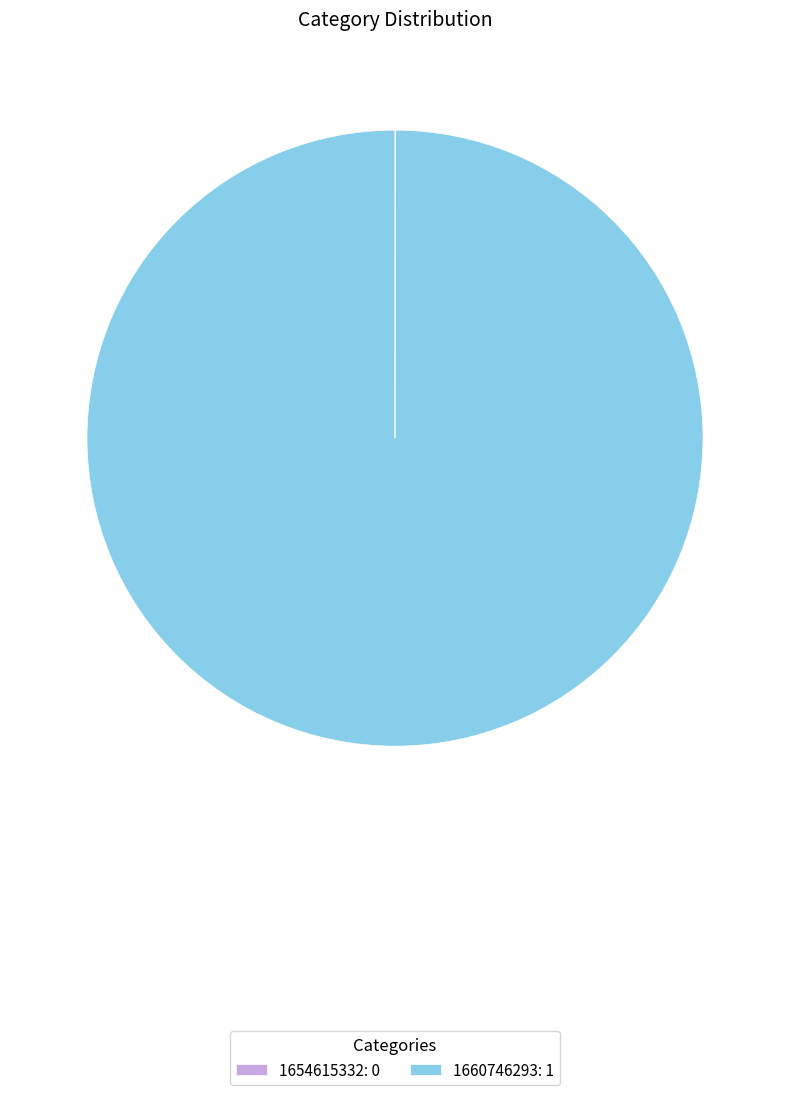

Is there a majority slice in this chart?

Yes